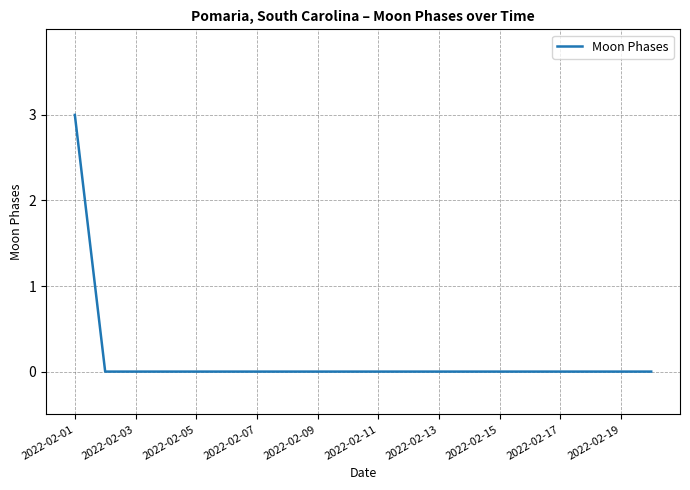

What is the greatest value displayed?

3